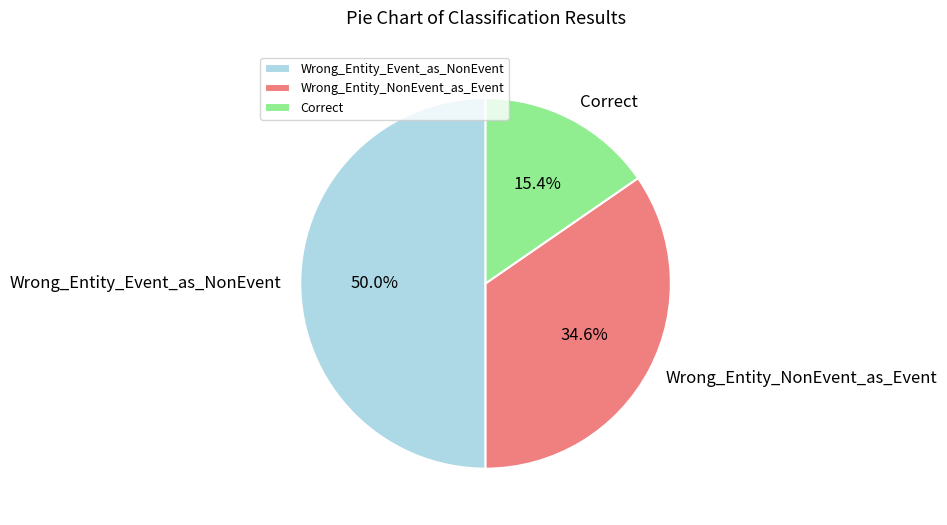

How many slices are in this pie chart?

3